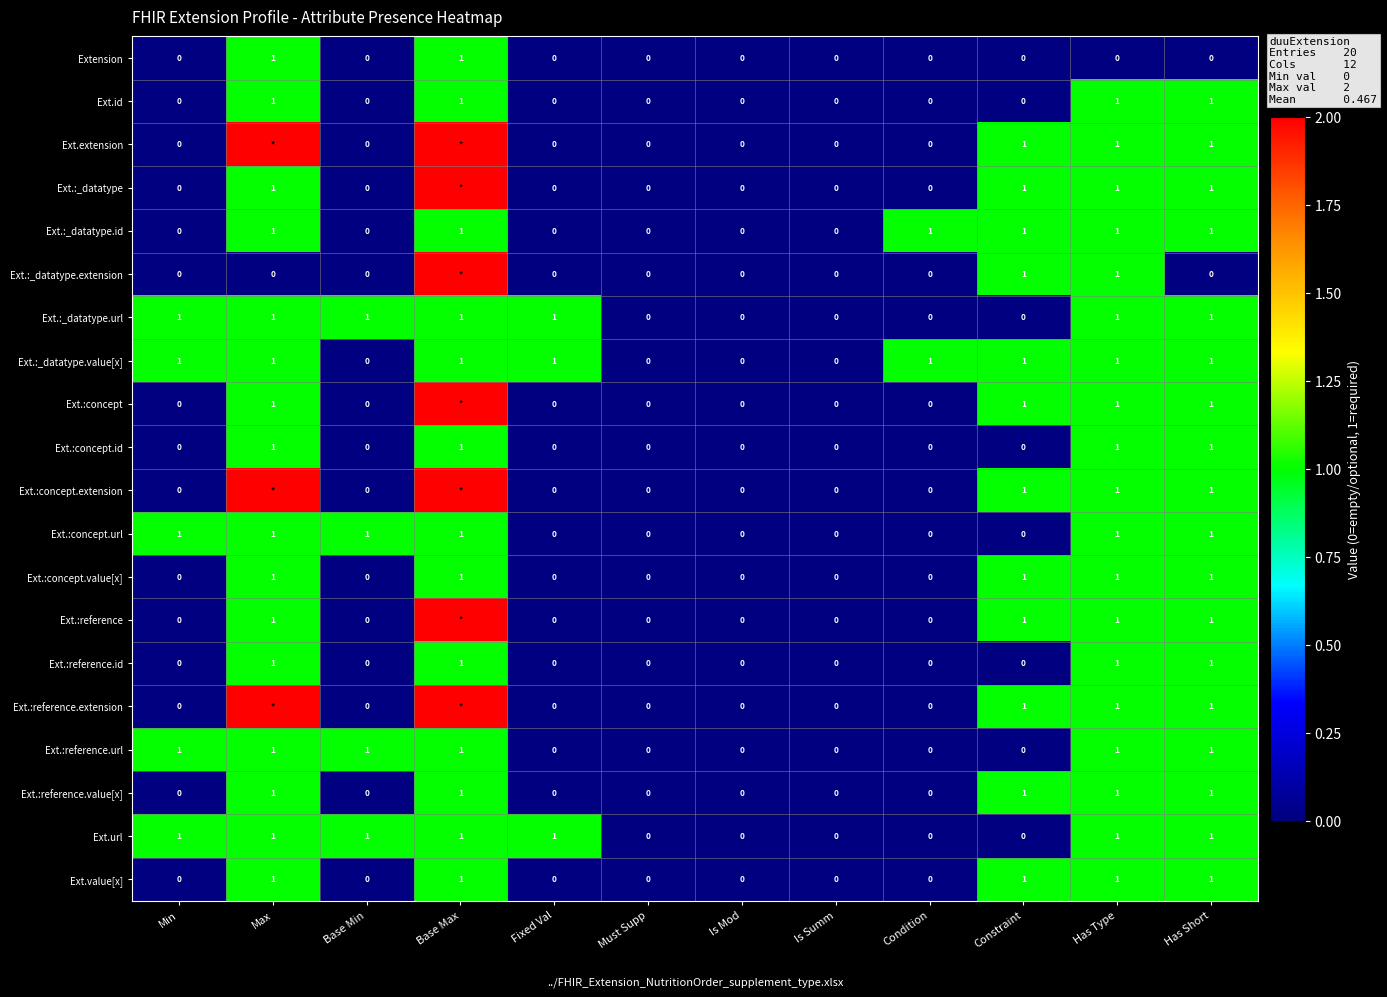

How many Ext.value[x] values are between 0 and 1?

12